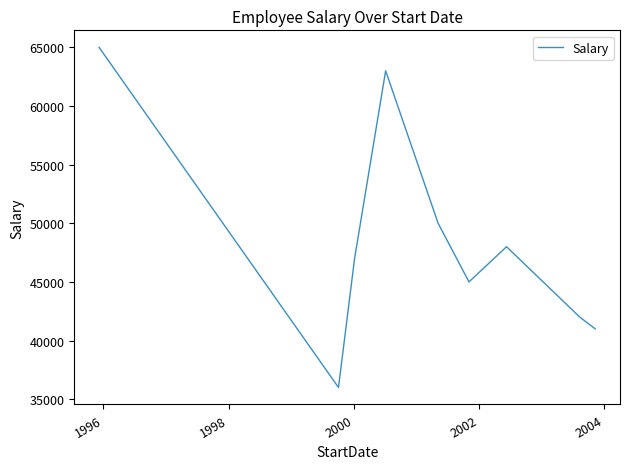

What is the average value?

48556